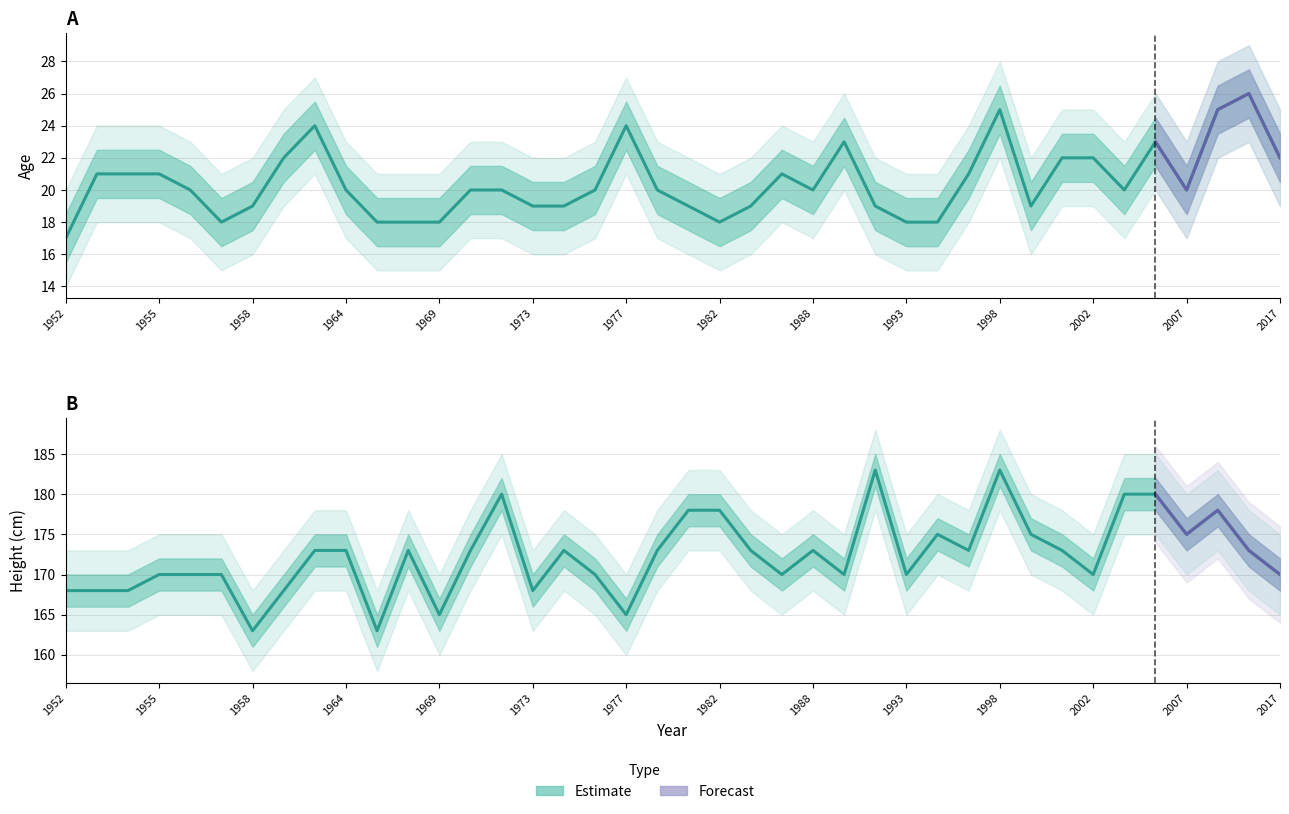

Where is the first local minimum for Age?

1957